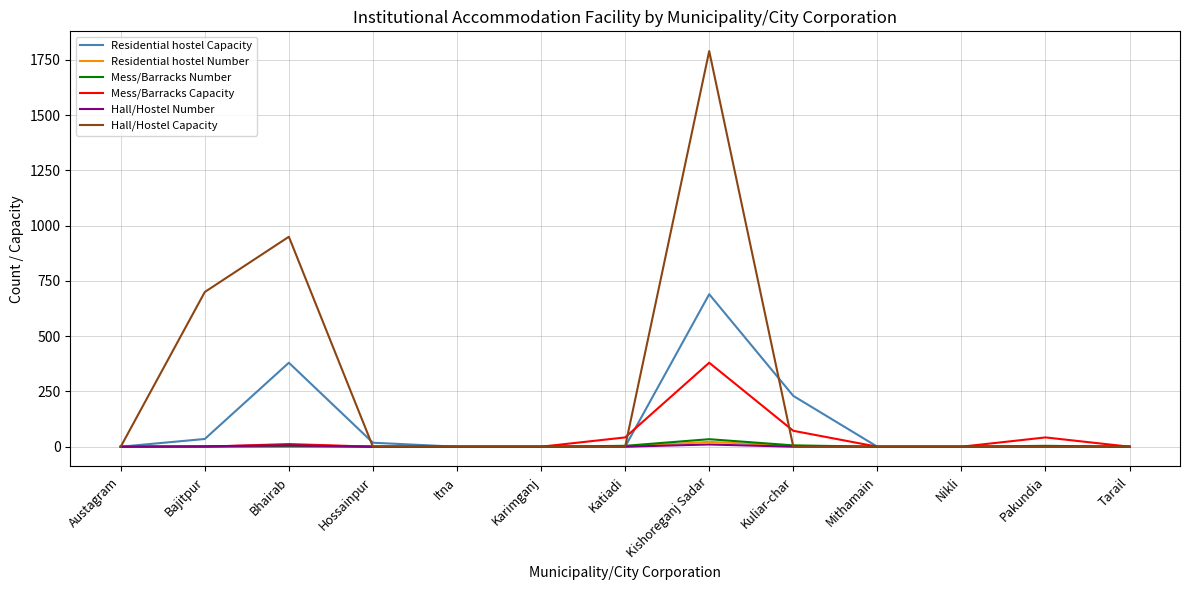

At which label is Hall/Hostel Capacity closest to 895?

Bhairab